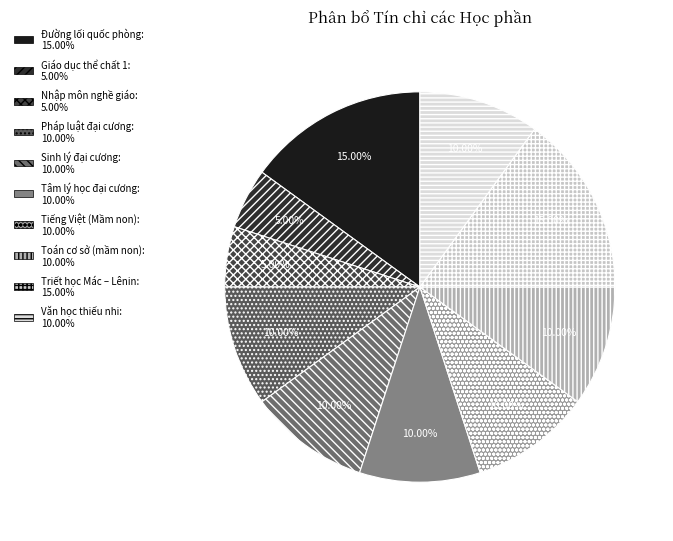

To the nearest percent, what percentage of the pie is Đường lối quốc phòng?

15%